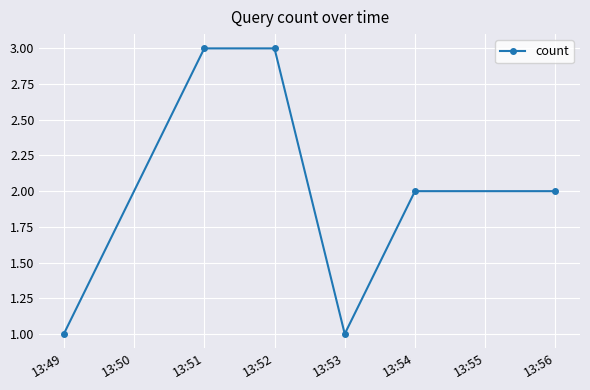

What is the sum of the values at 13:56 and 13:51?

5